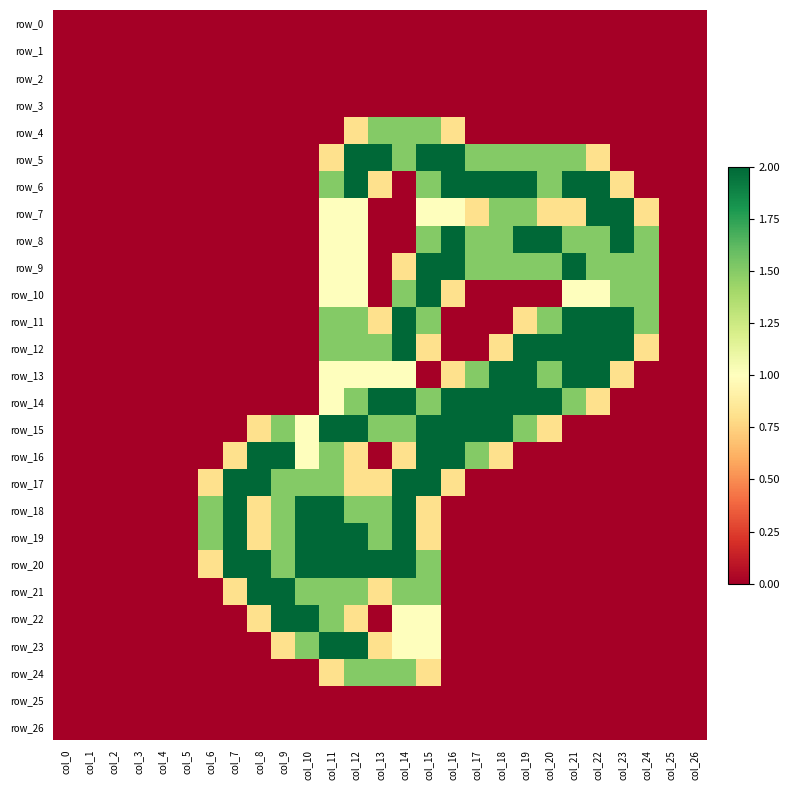

Reading right to left, what are all the values shown in this chart?

row_0: col_26=0.0	col_25=0.0	col_24=0.0	col_23=0.0	col_22=0.0	col_21=0.0	col_20=0.0	col_19=0.0	col_18=0.0	col_17=0.0	col_16=0.0	col_15=0.0	col_14=0.0	col_13=0.0	col_12=0.0	col_11=0.0	col_10=0.0	col_9=0.0	col_8=0.0	col_7=0.0	col_6=0.0	col_5=0.0	col_4=0.0	col_3=0.0	col_2=0.0	col_1=0.0	col_0=0.0
row_1: col_26=0.0	col_25=0.0	col_24=0.0	col_23=0.0	col_22=0.0	col_21=0.0	col_20=0.0	col_19=0.0	col_18=0.0	col_17=0.0	col_16=0.0	col_15=0.0	col_14=0.0	col_13=0.0	col_12=0.0	col_11=0.0	col_10=0.0	col_9=0.0	col_8=0.0	col_7=0.0	col_6=0.0	col_5=0.0	col_4=0.0	col_3=0.0	col_2=0.0	col_1=0.0	col_0=0.0
row_2: col_26=0.0	col_25=0.0	col_24=0.0	col_23=0.0	col_22=0.0	col_21=0.0	col_20=0.0	col_19=0.0	col_18=0.0	col_17=0.0	col_16=0.0	col_15=0.0	col_14=0.0	col_13=0.0	col_12=0.0	col_11=0.0	col_10=0.0	col_9=0.0	col_8=0.0	col_7=0.0	col_6=0.0	col_5=0.0	col_4=0.0	col_3=0.0	col_2=0.0	col_1=0.0	col_0=0.0
row_3: col_26=0.0	col_25=0.0	col_24=0.0	col_23=0.0	col_22=0.0	col_21=0.0	col_20=0.0	col_19=0.0	col_18=0.0	col_17=0.0	col_16=0.0	col_15=0.0	col_14=0.0	col_13=0.0	col_12=0.0	col_11=0.0	col_10=0.0	col_9=0.0	col_8=0.0	col_7=0.0	col_6=0.0	col_5=0.0	col_4=0.0	col_3=0.0	col_2=0.0	col_1=0.0	col_0=0.0
row_4: col_26=0.0	col_25=0.0	col_24=0.0	col_23=0.0	col_22=0.0	col_21=0.0	col_20=0.0	col_19=0.0	col_18=0.0	col_17=0.0	col_16=0.8	col_15=1.5	col_14=1.5	col_13=1.5	col_12=0.8	col_11=0.0	col_10=0.0	col_9=0.0	col_8=0.0	col_7=0.0	col_6=0.0	col_5=0.0	col_4=0.0	col_3=0.0	col_2=0.0	col_1=0.0	col_0=0.0
row_5: col_26=0.0	col_25=0.0	col_24=0.0	col_23=0.0	col_22=0.8	col_21=1.5	col_20=1.5	col_19=1.5	col_18=1.5	col_17=1.5	col_16=2.0	col_15=2.0	col_14=1.5	col_13=2.0	col_12=2.0	col_11=0.8	col_10=0.0	col_9=0.0	col_8=0.0	col_7=0.0	col_6=0.0	col_5=0.0	col_4=0.0	col_3=0.0	col_2=0.0	col_1=0.0	col_0=0.0
row_6: col_26=0.0	col_25=0.0	col_24=0.0	col_23=0.8	col_22=2.0	col_21=2.0	col_20=1.5	col_19=2.0	col_18=2.0	col_17=2.0	col_16=2.0	col_15=1.5	col_14=0.0	col_13=0.8	col_12=2.0	col_11=1.5	col_10=0.0	col_9=0.0	col_8=0.0	col_7=0.0	col_6=0.0	col_5=0.0	col_4=0.0	col_3=0.0	col_2=0.0	col_1=0.0	col_0=0.0
row_7: col_26=0.0	col_25=0.0	col_24=0.8	col_23=2.0	col_22=2.0	col_21=0.8	col_20=0.8	col_19=1.5	col_18=1.5	col_17=0.8	col_16=1.0	col_15=1.0	col_14=0.0	col_13=0.0	col_12=1.0	col_11=1.0	col_10=0.0	col_9=0.0	col_8=0.0	col_7=0.0	col_6=0.0	col_5=0.0	col_4=0.0	col_3=0.0	col_2=0.0	col_1=0.0	col_0=0.0
row_8: col_26=0.0	col_25=0.0	col_24=1.5	col_23=2.0	col_22=1.5	col_21=1.5	col_20=2.0	col_19=2.0	col_18=1.5	col_17=1.5	col_16=2.0	col_15=1.5	col_14=0.0	col_13=0.0	col_12=1.0	col_11=1.0	col_10=0.0	col_9=0.0	col_8=0.0	col_7=0.0	col_6=0.0	col_5=0.0	col_4=0.0	col_3=0.0	col_2=0.0	col_1=0.0	col_0=0.0
row_9: col_26=0.0	col_25=0.0	col_24=1.5	col_23=1.5	col_22=1.5	col_21=2.0	col_20=1.5	col_19=1.5	col_18=1.5	col_17=1.5	col_16=2.0	col_15=2.0	col_14=0.8	col_13=0.0	col_12=1.0	col_11=1.0	col_10=0.0	col_9=0.0	col_8=0.0	col_7=0.0	col_6=0.0	col_5=0.0	col_4=0.0	col_3=0.0	col_2=0.0	col_1=0.0	col_0=0.0
row_10: col_26=0.0	col_25=0.0	col_24=1.5	col_23=1.5	col_22=1.0	col_21=1.0	col_20=0.0	col_19=0.0	col_18=0.0	col_17=0.0	col_16=0.8	col_15=2.0	col_14=1.5	col_13=0.0	col_12=1.0	col_11=1.0	col_10=0.0	col_9=0.0	col_8=0.0	col_7=0.0	col_6=0.0	col_5=0.0	col_4=0.0	col_3=0.0	col_2=0.0	col_1=0.0	col_0=0.0
row_11: col_26=0.0	col_25=0.0	col_24=1.5	col_23=2.0	col_22=2.0	col_21=2.0	col_20=1.5	col_19=0.8	col_18=0.0	col_17=0.0	col_16=0.0	col_15=1.5	col_14=2.0	col_13=0.8	col_12=1.5	col_11=1.5	col_10=0.0	col_9=0.0	col_8=0.0	col_7=0.0	col_6=0.0	col_5=0.0	col_4=0.0	col_3=0.0	col_2=0.0	col_1=0.0	col_0=0.0
row_12: col_26=0.0	col_25=0.0	col_24=0.8	col_23=2.0	col_22=2.0	col_21=2.0	col_20=2.0	col_19=2.0	col_18=0.8	col_17=0.0	col_16=0.0	col_15=0.8	col_14=2.0	col_13=1.5	col_12=1.5	col_11=1.5	col_10=0.0	col_9=0.0	col_8=0.0	col_7=0.0	col_6=0.0	col_5=0.0	col_4=0.0	col_3=0.0	col_2=0.0	col_1=0.0	col_0=0.0
row_13: col_26=0.0	col_25=0.0	col_24=0.0	col_23=0.8	col_22=2.0	col_21=2.0	col_20=1.5	col_19=2.0	col_18=2.0	col_17=1.5	col_16=0.8	col_15=0.0	col_14=1.0	col_13=1.0	col_12=1.0	col_11=1.0	col_10=0.0	col_9=0.0	col_8=0.0	col_7=0.0	col_6=0.0	col_5=0.0	col_4=0.0	col_3=0.0	col_2=0.0	col_1=0.0	col_0=0.0
row_14: col_26=0.0	col_25=0.0	col_24=0.0	col_23=0.0	col_22=0.8	col_21=1.5	col_20=2.0	col_19=2.0	col_18=2.0	col_17=2.0	col_16=2.0	col_15=1.5	col_14=2.0	col_13=2.0	col_12=1.5	col_11=1.0	col_10=0.0	col_9=0.0	col_8=0.0	col_7=0.0	col_6=0.0	col_5=0.0	col_4=0.0	col_3=0.0	col_2=0.0	col_1=0.0	col_0=0.0
row_15: col_26=0.0	col_25=0.0	col_24=0.0	col_23=0.0	col_22=0.0	col_21=0.0	col_20=0.8	col_19=1.5	col_18=2.0	col_17=2.0	col_16=2.0	col_15=2.0	col_14=1.5	col_13=1.5	col_12=2.0	col_11=2.0	col_10=1.0	col_9=1.5	col_8=0.8	col_7=0.0	col_6=0.0	col_5=0.0	col_4=0.0	col_3=0.0	col_2=0.0	col_1=0.0	col_0=0.0
row_16: col_26=0.0	col_25=0.0	col_24=0.0	col_23=0.0	col_22=0.0	col_21=0.0	col_20=0.0	col_19=0.0	col_18=0.8	col_17=1.5	col_16=2.0	col_15=2.0	col_14=0.8	col_13=0.0	col_12=0.8	col_11=1.5	col_10=1.0	col_9=2.0	col_8=2.0	col_7=0.8	col_6=0.0	col_5=0.0	col_4=0.0	col_3=0.0	col_2=0.0	col_1=0.0	col_0=0.0
row_17: col_26=0.0	col_25=0.0	col_24=0.0	col_23=0.0	col_22=0.0	col_21=0.0	col_20=0.0	col_19=0.0	col_18=0.0	col_17=0.0	col_16=0.8	col_15=2.0	col_14=2.0	col_13=0.8	col_12=0.8	col_11=1.5	col_10=1.5	col_9=1.5	col_8=2.0	col_7=2.0	col_6=0.8	col_5=0.0	col_4=0.0	col_3=0.0	col_2=0.0	col_1=0.0	col_0=0.0
row_18: col_26=0.0	col_25=0.0	col_24=0.0	col_23=0.0	col_22=0.0	col_21=0.0	col_20=0.0	col_19=0.0	col_18=0.0	col_17=0.0	col_16=0.0	col_15=0.8	col_14=2.0	col_13=1.5	col_12=1.5	col_11=2.0	col_10=2.0	col_9=1.5	col_8=0.8	col_7=2.0	col_6=1.5	col_5=0.0	col_4=0.0	col_3=0.0	col_2=0.0	col_1=0.0	col_0=0.0
row_19: col_26=0.0	col_25=0.0	col_24=0.0	col_23=0.0	col_22=0.0	col_21=0.0	col_20=0.0	col_19=0.0	col_18=0.0	col_17=0.0	col_16=0.0	col_15=0.8	col_14=2.0	col_13=1.5	col_12=2.0	col_11=2.0	col_10=2.0	col_9=1.5	col_8=0.8	col_7=2.0	col_6=1.5	col_5=0.0	col_4=0.0	col_3=0.0	col_2=0.0	col_1=0.0	col_0=0.0
row_20: col_26=0.0	col_25=0.0	col_24=0.0	col_23=0.0	col_22=0.0	col_21=0.0	col_20=0.0	col_19=0.0	col_18=0.0	col_17=0.0	col_16=0.0	col_15=1.5	col_14=2.0	col_13=2.0	col_12=2.0	col_11=2.0	col_10=2.0	col_9=1.5	col_8=2.0	col_7=2.0	col_6=0.8	col_5=0.0	col_4=0.0	col_3=0.0	col_2=0.0	col_1=0.0	col_0=0.0
row_21: col_26=0.0	col_25=0.0	col_24=0.0	col_23=0.0	col_22=0.0	col_21=0.0	col_20=0.0	col_19=0.0	col_18=0.0	col_17=0.0	col_16=0.0	col_15=1.5	col_14=1.5	col_13=0.8	col_12=1.5	col_11=1.5	col_10=1.5	col_9=2.0	col_8=2.0	col_7=0.8	col_6=0.0	col_5=0.0	col_4=0.0	col_3=0.0	col_2=0.0	col_1=0.0	col_0=0.0
row_22: col_26=0.0	col_25=0.0	col_24=0.0	col_23=0.0	col_22=0.0	col_21=0.0	col_20=0.0	col_19=0.0	col_18=0.0	col_17=0.0	col_16=0.0	col_15=1.0	col_14=1.0	col_13=0.0	col_12=0.8	col_11=1.5	col_10=2.0	col_9=2.0	col_8=0.8	col_7=0.0	col_6=0.0	col_5=0.0	col_4=0.0	col_3=0.0	col_2=0.0	col_1=0.0	col_0=0.0
row_23: col_26=0.0	col_25=0.0	col_24=0.0	col_23=0.0	col_22=0.0	col_21=0.0	col_20=0.0	col_19=0.0	col_18=0.0	col_17=0.0	col_16=0.0	col_15=1.0	col_14=1.0	col_13=0.8	col_12=2.0	col_11=2.0	col_10=1.5	col_9=0.8	col_8=0.0	col_7=0.0	col_6=0.0	col_5=0.0	col_4=0.0	col_3=0.0	col_2=0.0	col_1=0.0	col_0=0.0
row_24: col_26=0.0	col_25=0.0	col_24=0.0	col_23=0.0	col_22=0.0	col_21=0.0	col_20=0.0	col_19=0.0	col_18=0.0	col_17=0.0	col_16=0.0	col_15=0.8	col_14=1.5	col_13=1.5	col_12=1.5	col_11=0.8	col_10=0.0	col_9=0.0	col_8=0.0	col_7=0.0	col_6=0.0	col_5=0.0	col_4=0.0	col_3=0.0	col_2=0.0	col_1=0.0	col_0=0.0
row_25: col_26=0.0	col_25=0.0	col_24=0.0	col_23=0.0	col_22=0.0	col_21=0.0	col_20=0.0	col_19=0.0	col_18=0.0	col_17=0.0	col_16=0.0	col_15=0.0	col_14=0.0	col_13=0.0	col_12=0.0	col_11=0.0	col_10=0.0	col_9=0.0	col_8=0.0	col_7=0.0	col_6=0.0	col_5=0.0	col_4=0.0	col_3=0.0	col_2=0.0	col_1=0.0	col_0=0.0
row_26: col_26=0.0	col_25=0.0	col_24=0.0	col_23=0.0	col_22=0.0	col_21=0.0	col_20=0.0	col_19=0.0	col_18=0.0	col_17=0.0	col_16=0.0	col_15=0.0	col_14=0.0	col_13=0.0	col_12=0.0	col_11=0.0	col_10=0.0	col_9=0.0	col_8=0.0	col_7=0.0	col_6=0.0	col_5=0.0	col_4=0.0	col_3=0.0	col_2=0.0	col_1=0.0	col_0=0.0